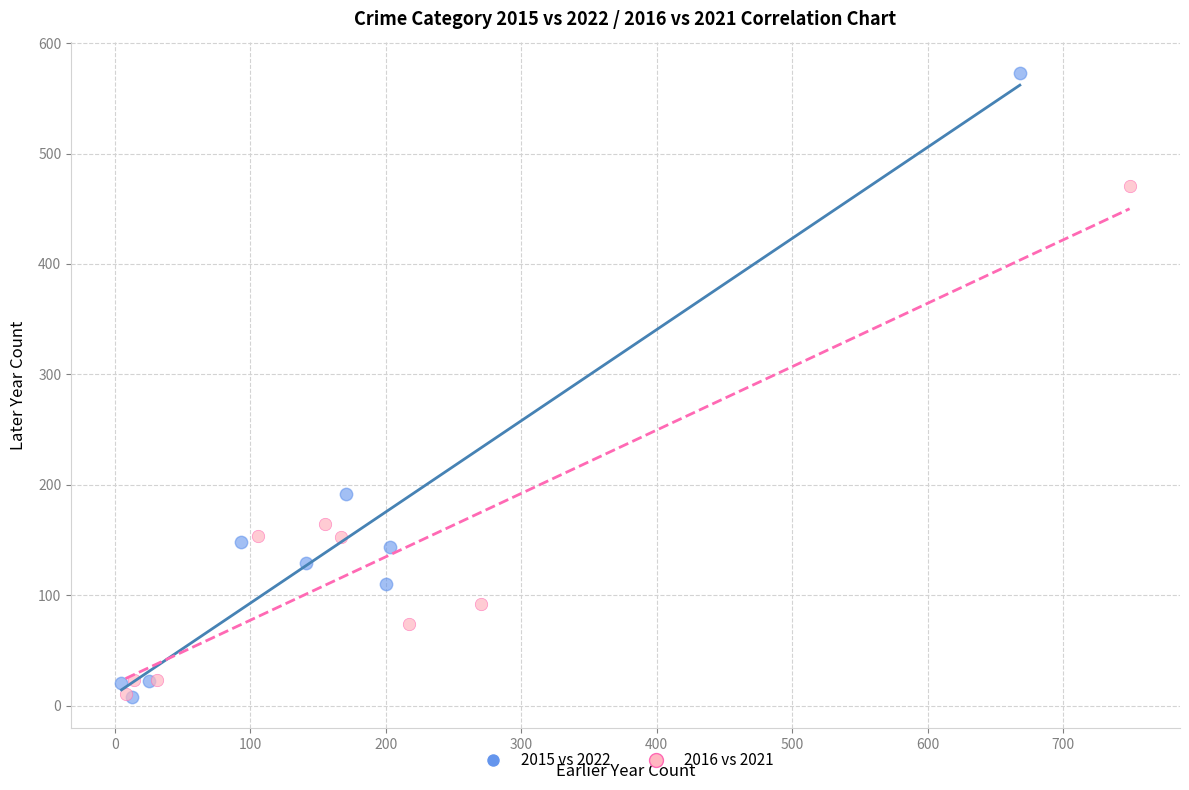

What are all the series names shown in the legend?

2015 vs 2022, 2016 vs 2021